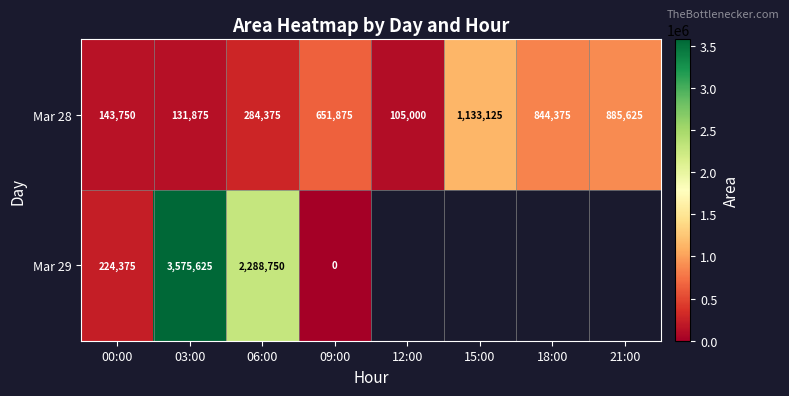

What is the approximate value of Mar 28 at 18:00, to the nearest 100?

844400